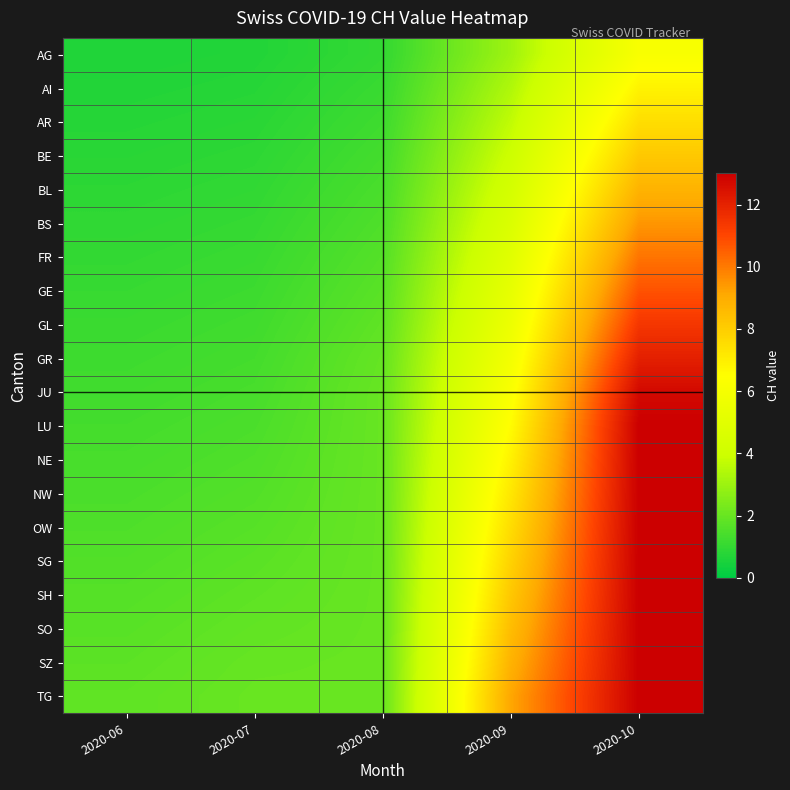

Reading left to right, extract all data points from this chart.

AG: 2020-06=0.6	2020-07=0.7	2020-08=1.0	2020-09=3.0	2020-10=6.2
AI: 2020-06=0.7	2020-07=0.7	2020-08=1.1	2020-09=3.4	2020-10=6.8
AR: 2020-06=0.7	2020-07=0.8	2020-08=1.2	2020-09=3.7	2020-10=7.5
BE: 2020-06=0.8	2020-07=0.9	2020-08=1.3	2020-09=4.0	2020-10=8.1
BL: 2020-06=0.9	2020-07=1.0	2020-08=1.4	2020-09=4.3	2020-10=8.8
BS: 2020-06=0.9	2020-07=1.0	2020-08=1.5	2020-09=4.7	2020-10=9.5
FR: 2020-06=1.0	2020-07=1.1	2020-08=1.6	2020-09=5.0	2020-10=10.1
GE: 2020-06=1.1	2020-07=1.2	2020-08=1.7	2020-09=5.3	2020-10=10.8
GL: 2020-06=1.1	2020-07=1.2	2020-08=1.8	2020-09=5.6	2020-10=11.4
GR: 2020-06=1.2	2020-07=1.3	2020-08=1.9	2020-09=5.9	2020-10=12.1
JU: 2020-06=1.3	2020-07=1.4	2020-08=2.0	2020-09=6.3	2020-10=12.7
LU: 2020-06=1.3	2020-07=1.5	2020-08=2.0	2020-09=6.6	2020-10=13.0
NE: 2020-06=1.4	2020-07=1.5	2020-08=2.0	2020-09=6.9	2020-10=13.0
NW: 2020-06=1.5	2020-07=1.6	2020-08=2.0	2020-09=7.2	2020-10=13.0
OW: 2020-06=1.5	2020-07=1.7	2020-08=2.0	2020-09=7.5	2020-10=13.0
SG: 2020-06=1.6	2020-07=1.7	2020-08=2.0	2020-09=7.9	2020-10=13.0
SH: 2020-06=1.6	2020-07=1.8	2020-08=2.0	2020-09=8.2	2020-10=13.0
SO: 2020-06=1.7	2020-07=1.9	2020-08=2.0	2020-09=8.5	2020-10=13.0
SZ: 2020-06=1.8	2020-07=2.0	2020-08=2.0	2020-09=8.8	2020-10=13.0
TG: 2020-06=1.8	2020-07=2.0	2020-08=2.0	2020-09=9.1	2020-10=13.0